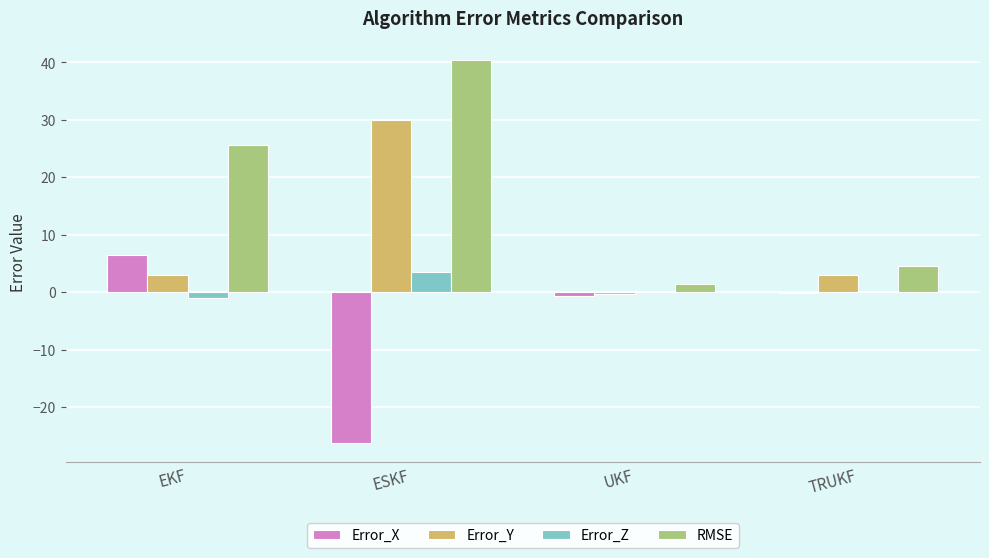

How many categories are shown in the chart?

4